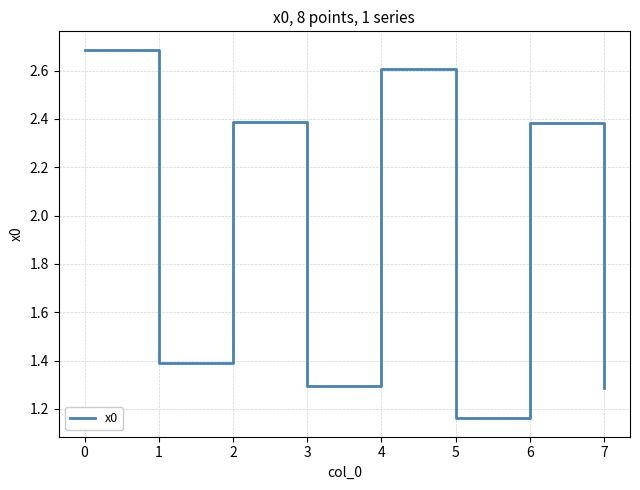

Count the number of categories in the chart.

8